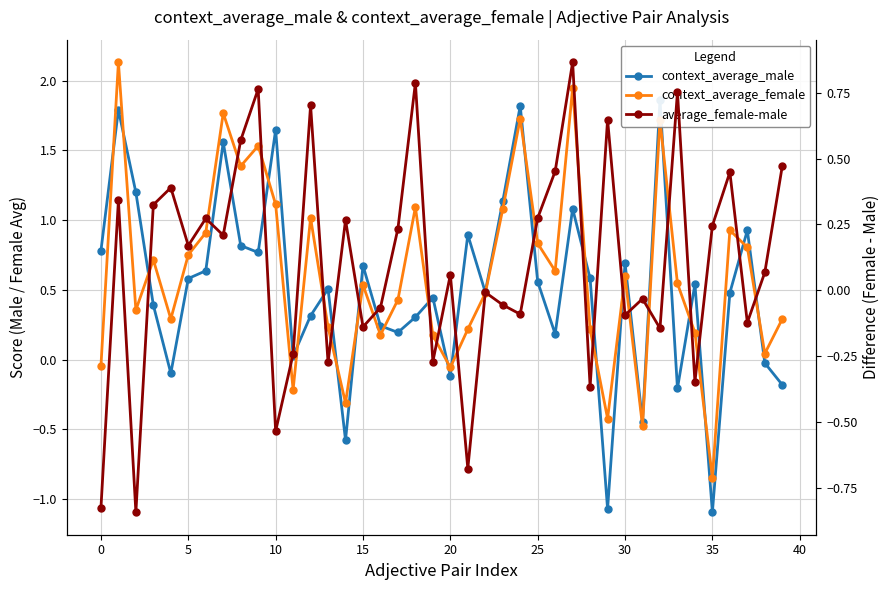

How many data points does each series have?

40